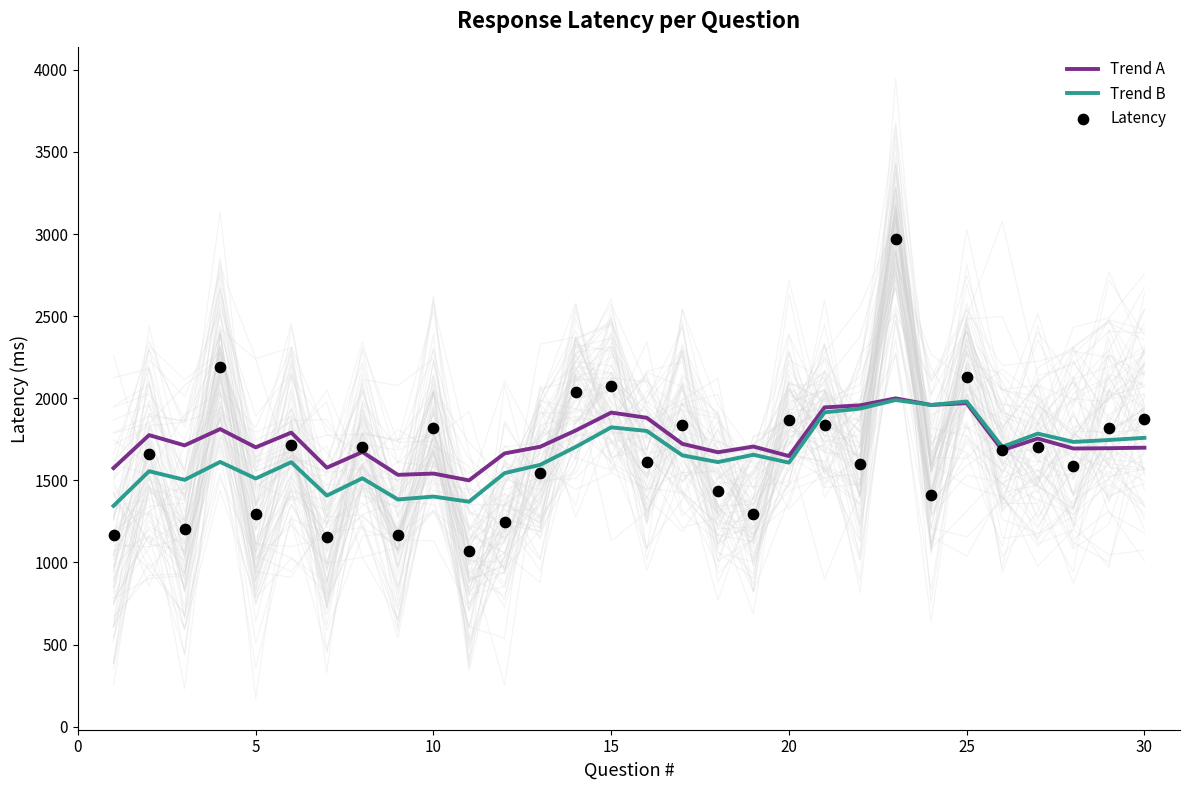

Which series reaches the minimum Y coordinate?

Latency